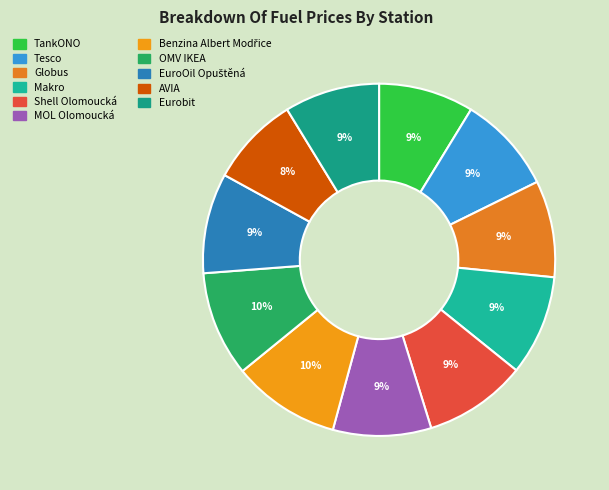

To the nearest percent, what is the average slice percentage?

9%